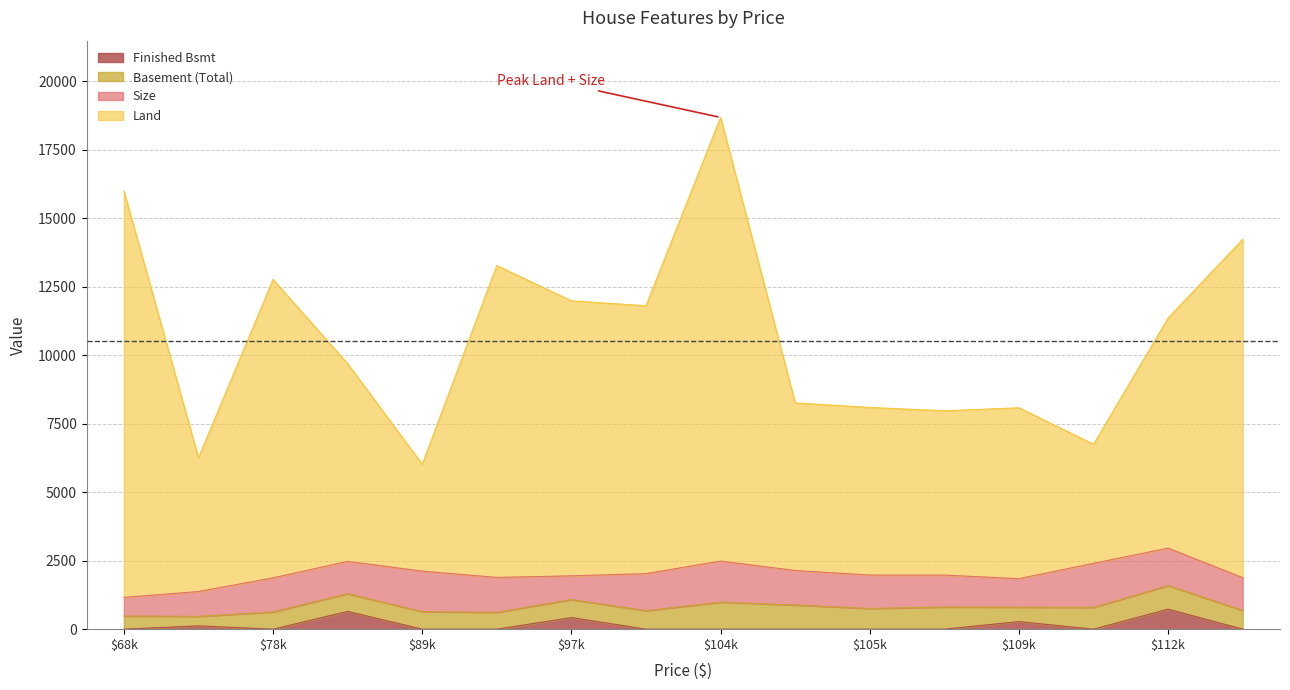

What are all the series names shown in the legend?

Finished Bsmt, Basement (Total), Size, Land